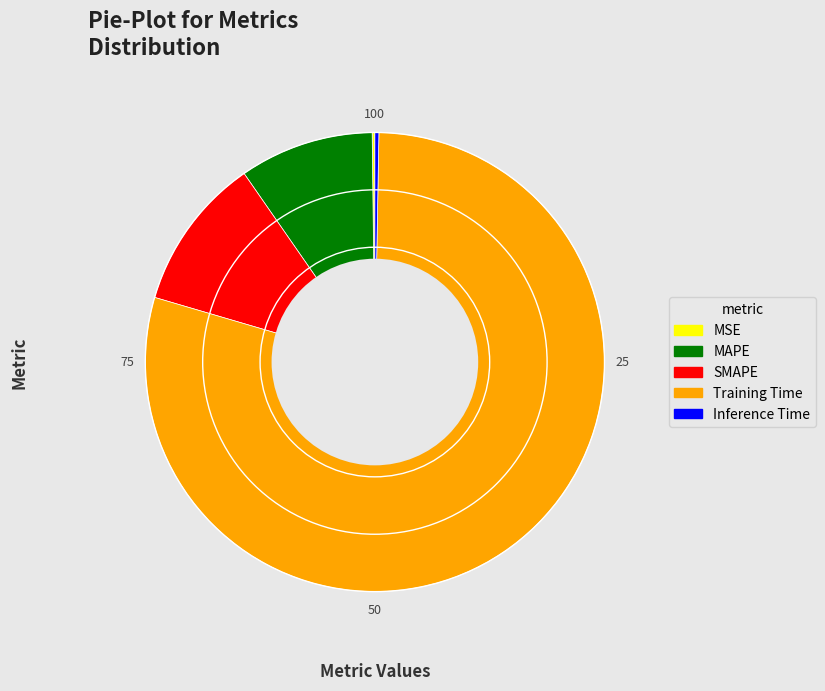

Do SMAPE and MAPE together represent more than half of the pie?

No